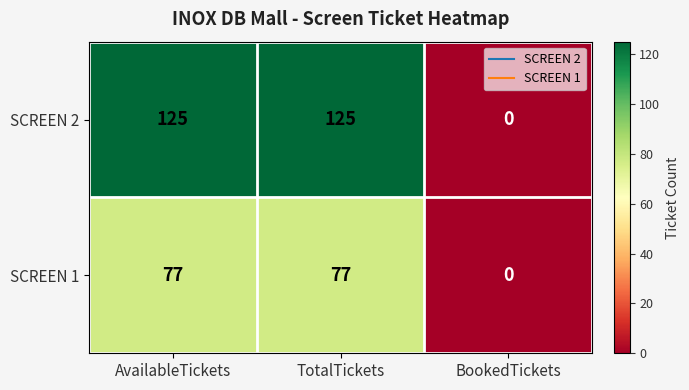

Rank the series at AvailableTickets from highest to lowest value.

SCREEN 2, SCREEN 1